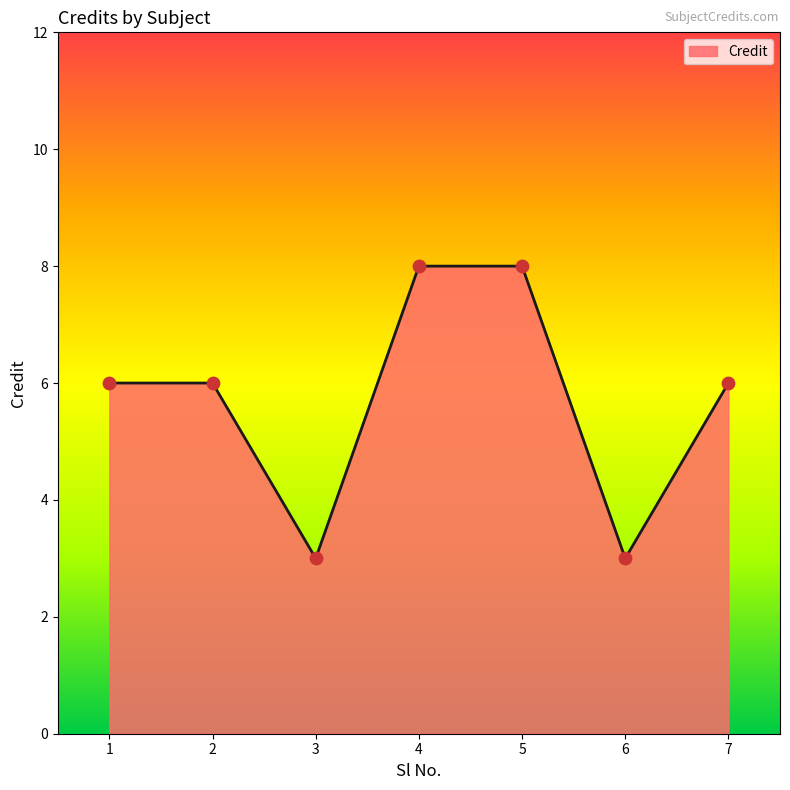

Which has a higher value, 4 or 7?

4